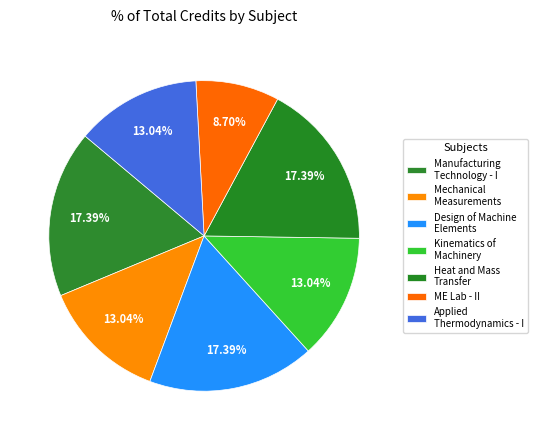

How many slices are in this pie chart?

7